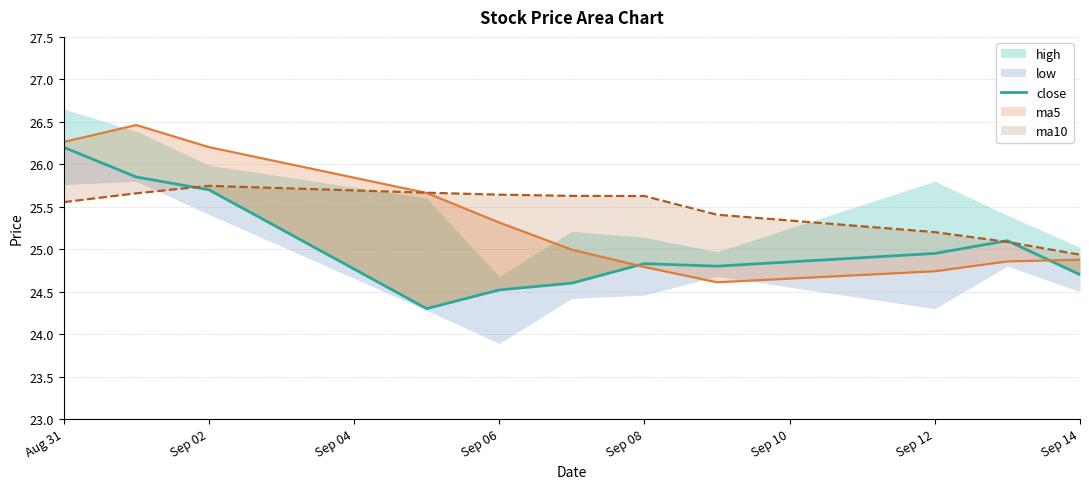

Is it true that the value at Aug 31 is 26.2?

True